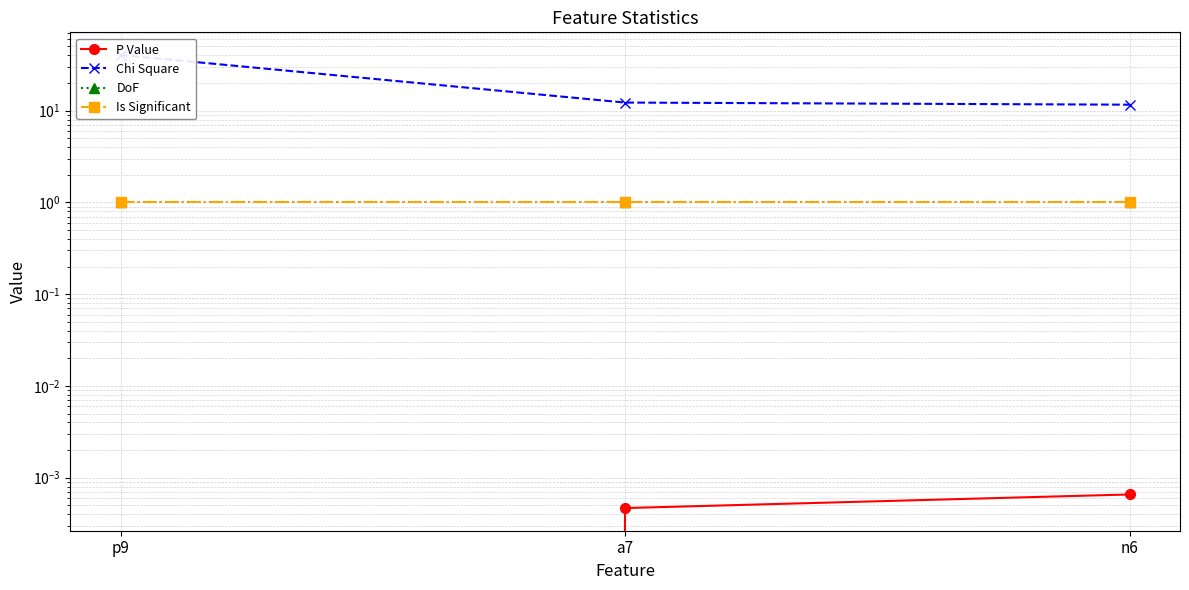

True or false: DoF has a value of 1.0 at p9.

True